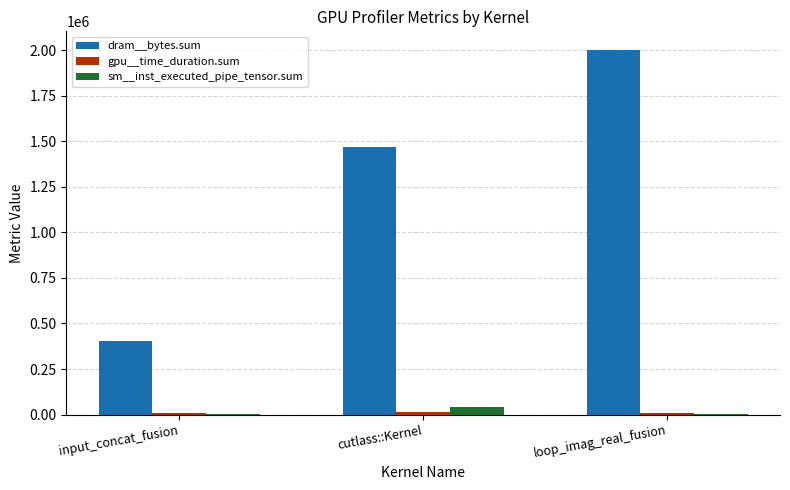

What is the sum of all dram__bytes.sum values?

3876096